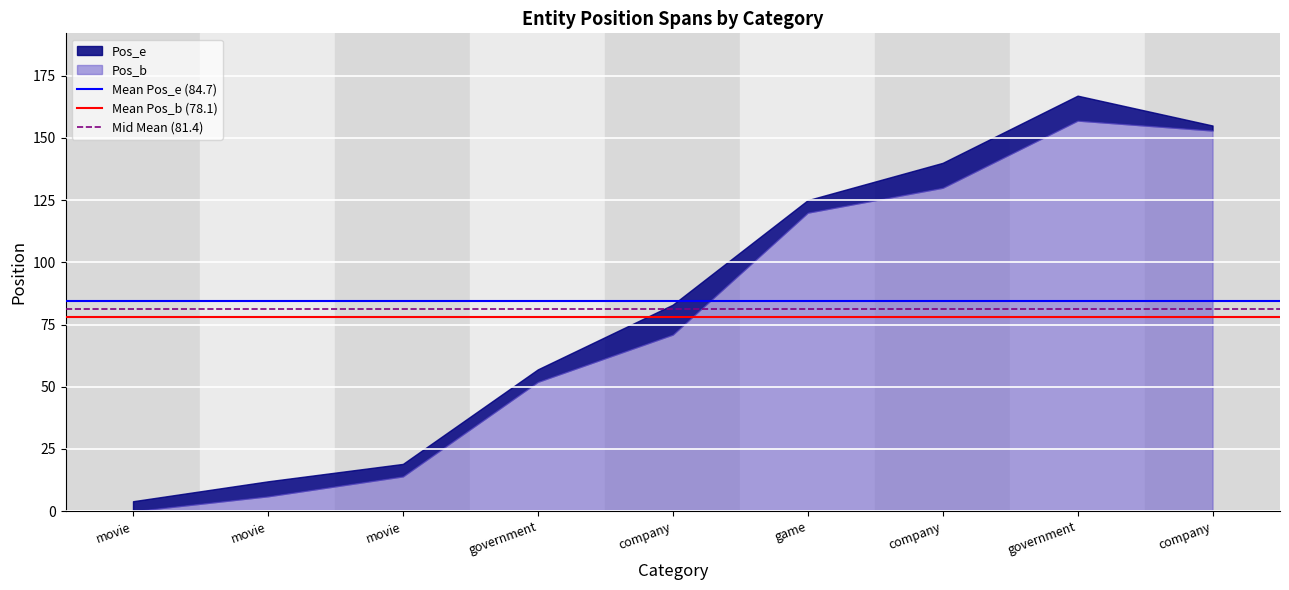

What is the sum of the Mid Mean (81.4) values at movie and movie?

162.8